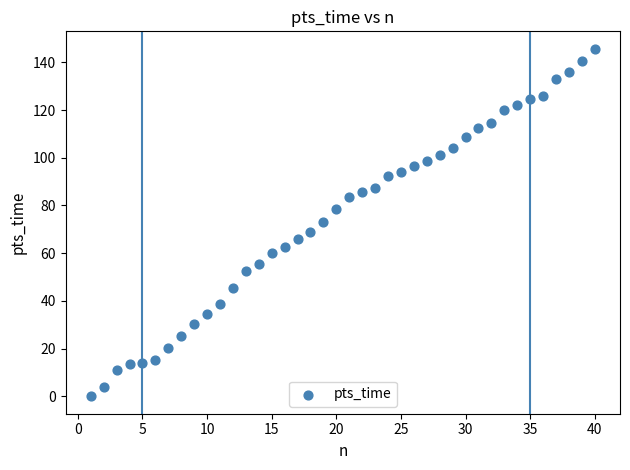

What is the range of X values (max minus min)?

39.0